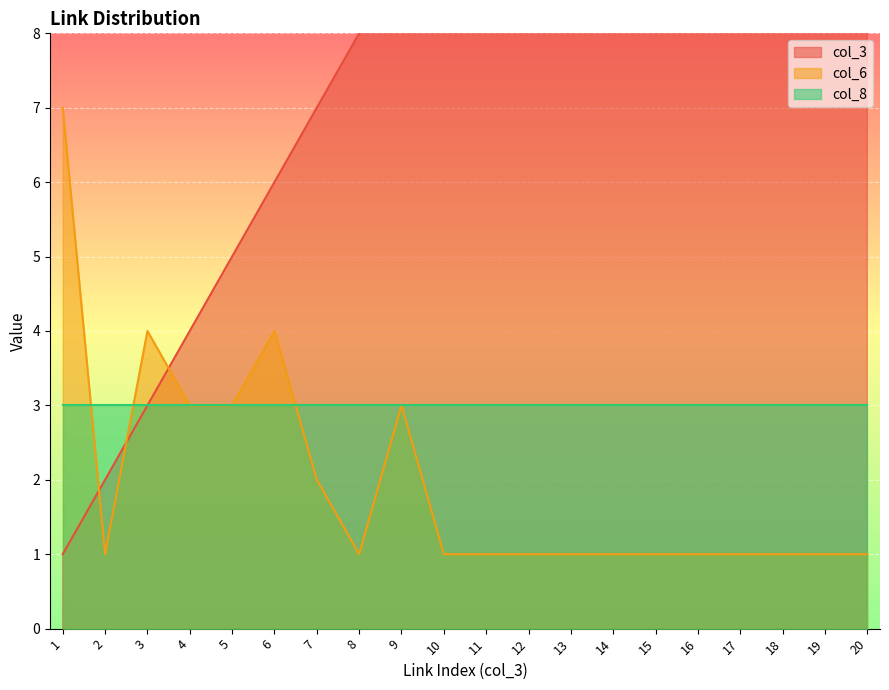

The col_6 series shows 0 at 16. True or false?

False